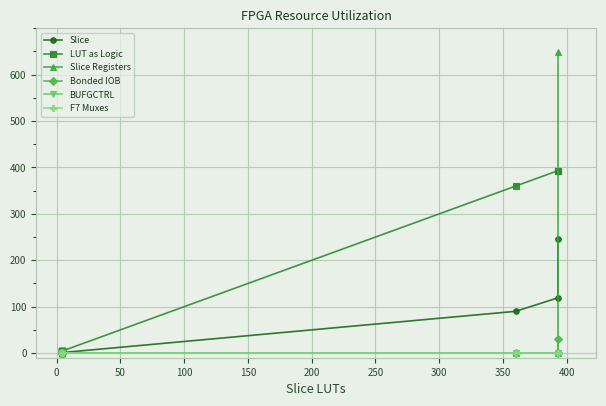

Which series has the largest range (max minus min)?

Slice Registers